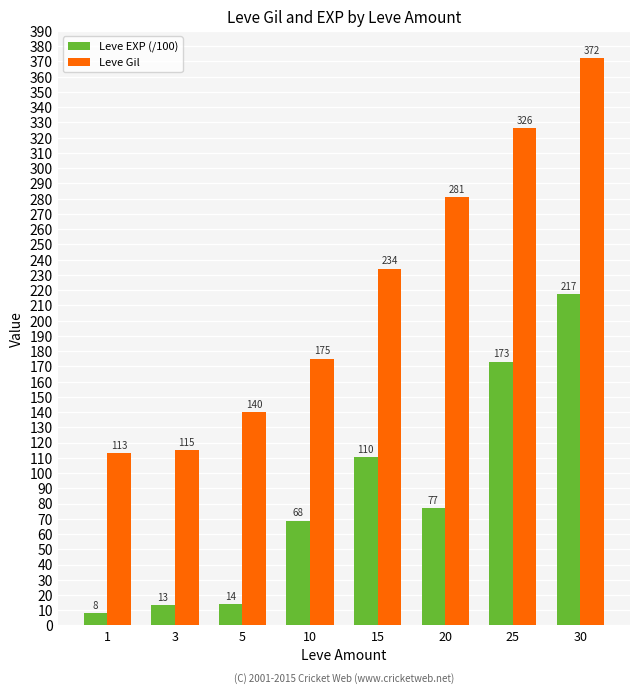

What is the greatest value displayed?

372.0